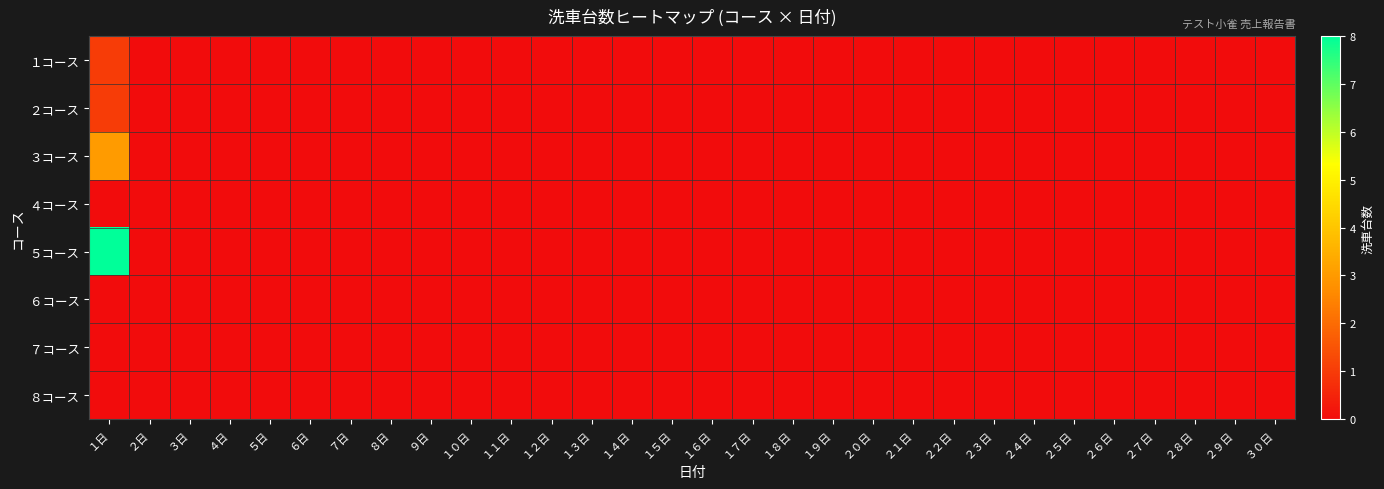

Which series has the widest spread of values?

５コース